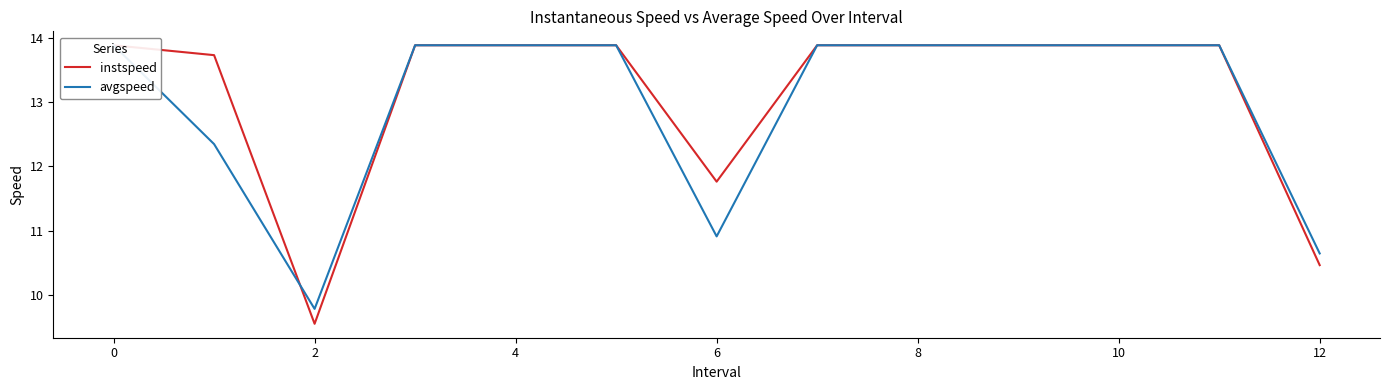

At which category does instspeed reach its first local valley?

2